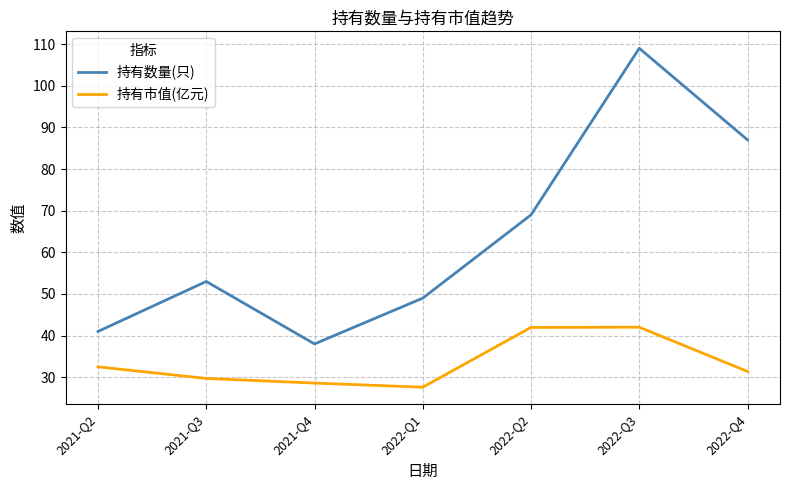

Reading right to left, transcribe all the data shown in this chart.

持有数量(只): 87.0	109.0	69.0	49.0	38.0	53.0	41.0
持有市值(亿元): 31.4	42.0	42.0	27.6	28.6	29.7	32.5